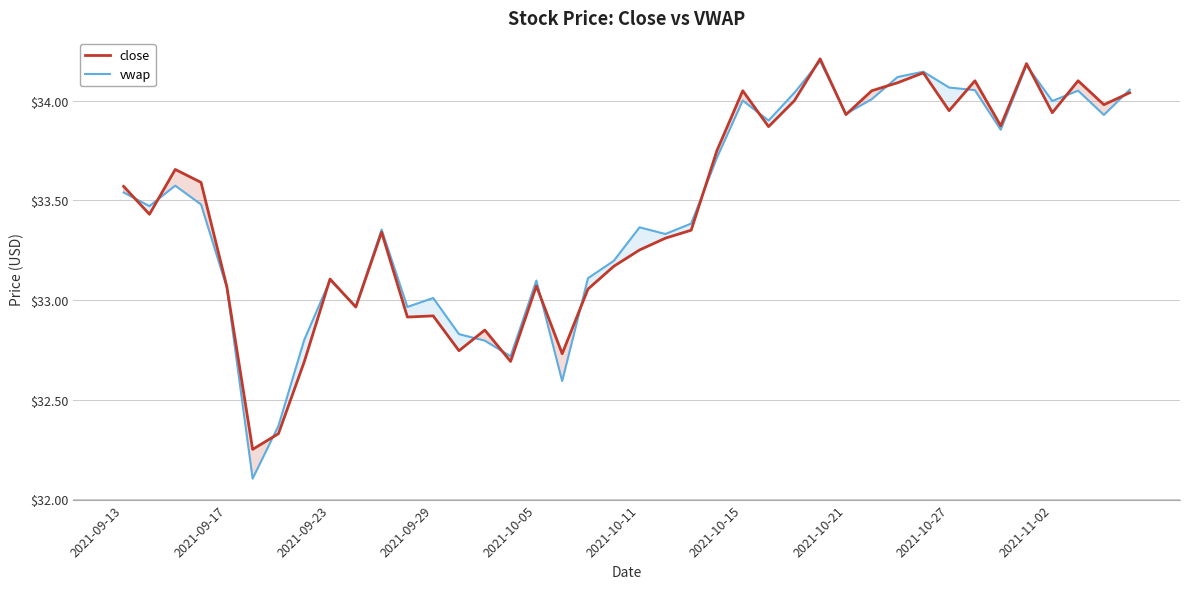

Which series has the largest range (max minus min)?

vwap